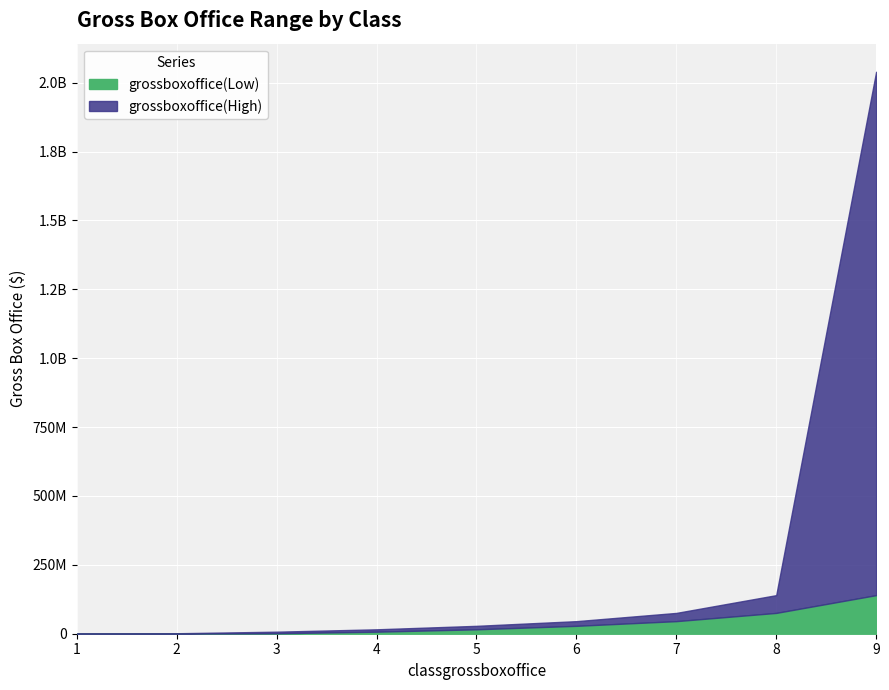

Which category has the lowest value across all series?

1